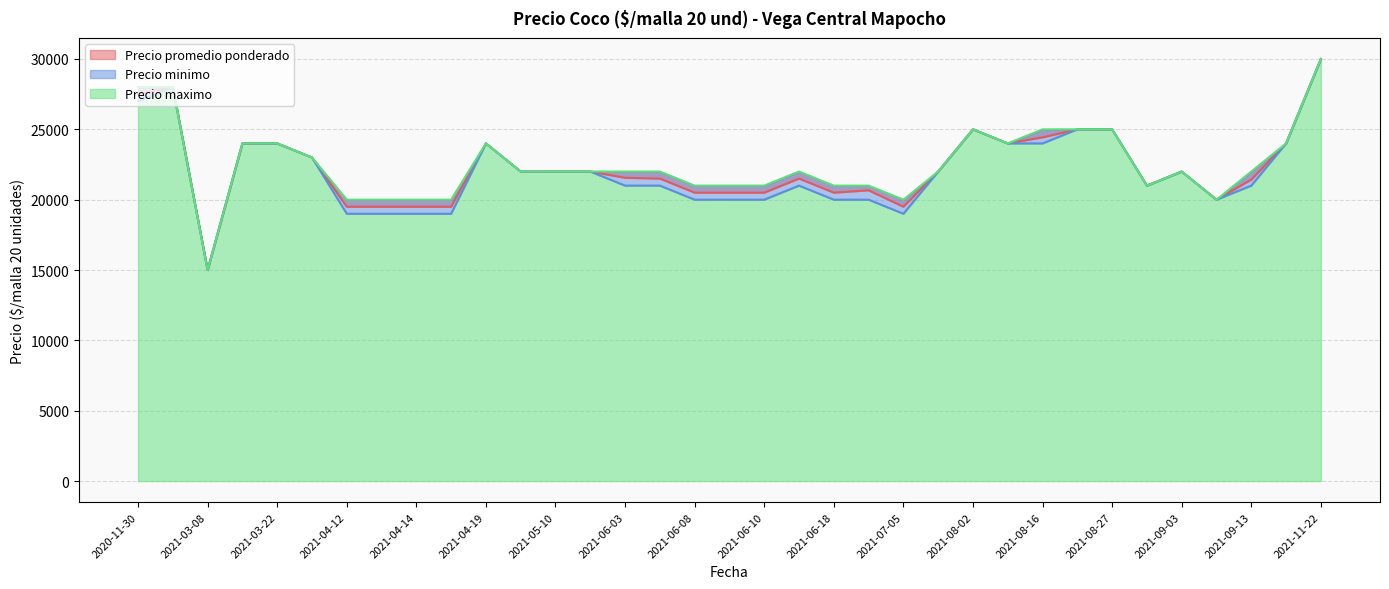

Which series has the largest total across all categories?

Precio maximo